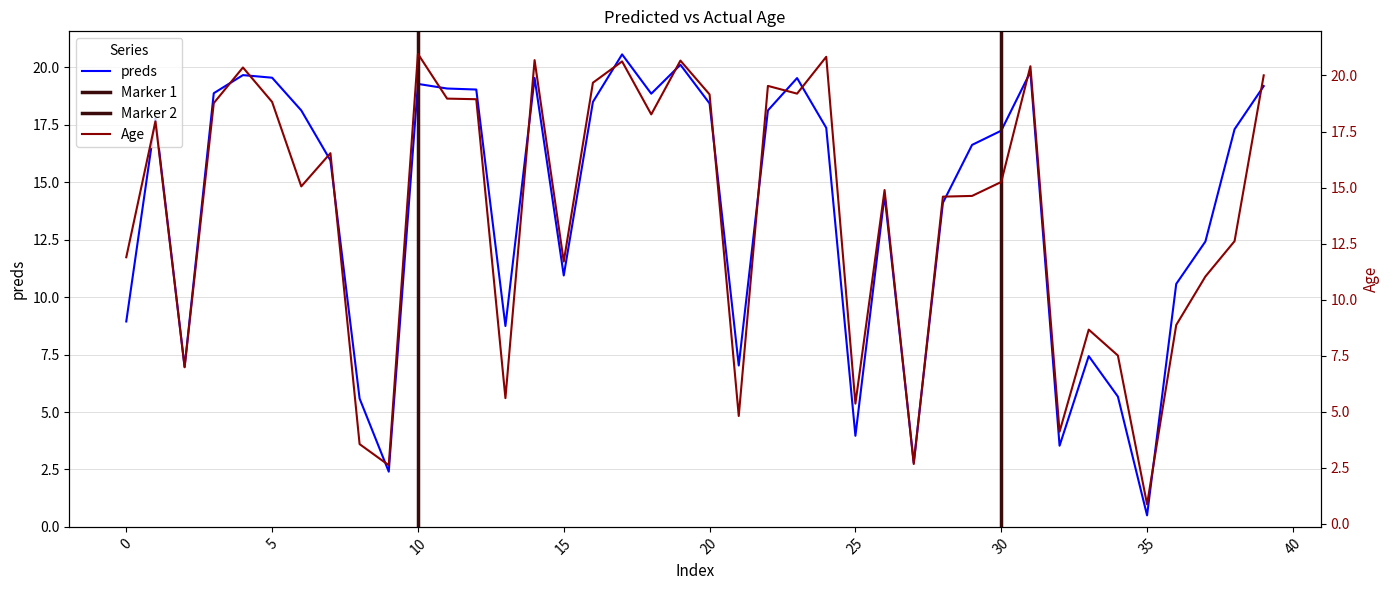

Between 2 and 15, which is larger?

15